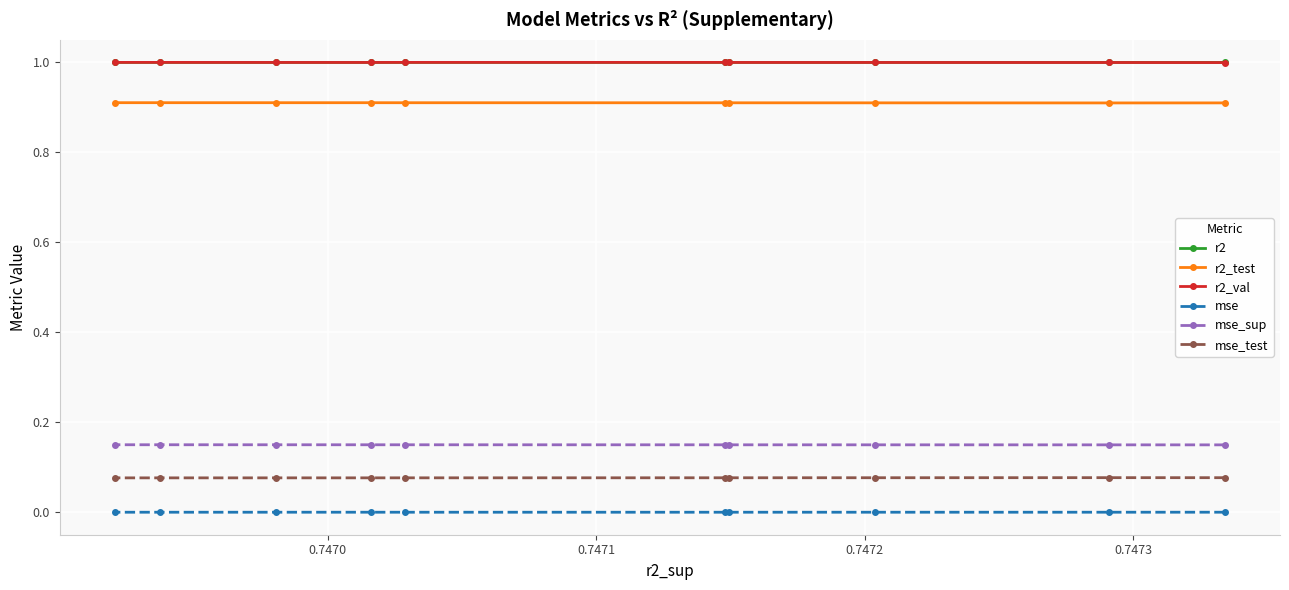

What is the highest value of the r2 series?

1.0